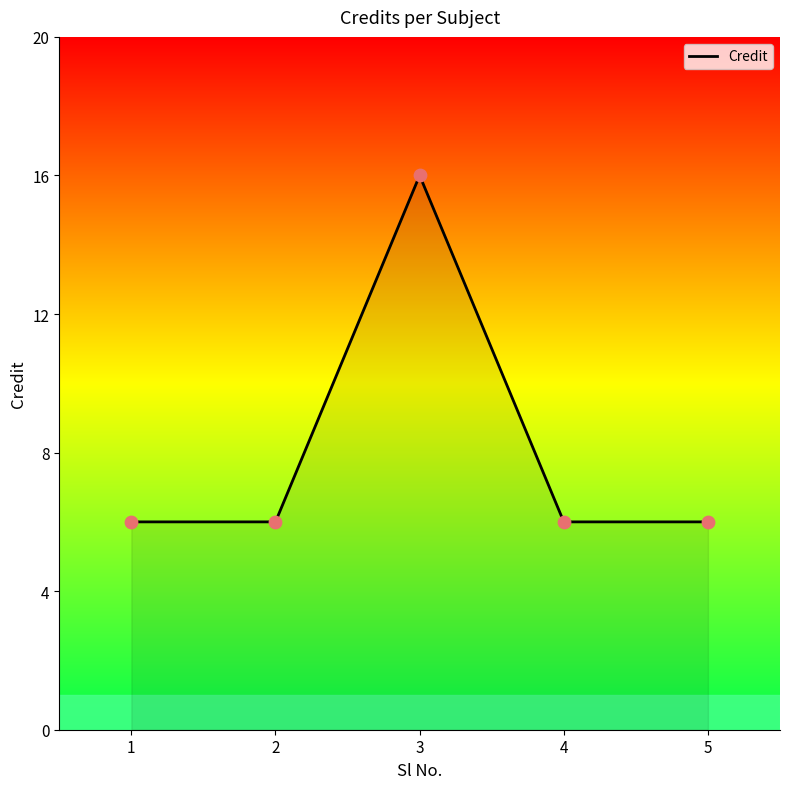

What is the change in value from 3 to 4?

-10